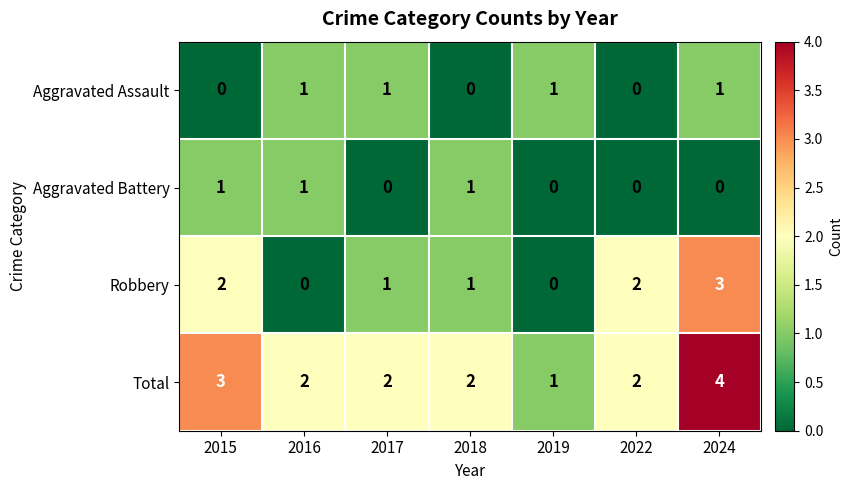

Reading left to right, list all the values displayed in this chart.

Aggravated Assault: 2015=0	2016=1	2017=1	2018=0	2019=1	2022=0	2024=1
Aggravated Battery: 2015=1	2016=1	2017=0	2018=1	2019=0	2022=0	2024=0
Robbery: 2015=2	2016=0	2017=1	2018=1	2019=0	2022=2	2024=3
Total: 2015=3	2016=2	2017=2	2018=2	2019=1	2022=2	2024=4